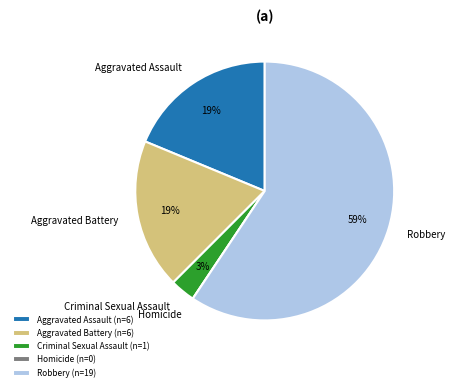

Does any single category account for the majority?

Yes